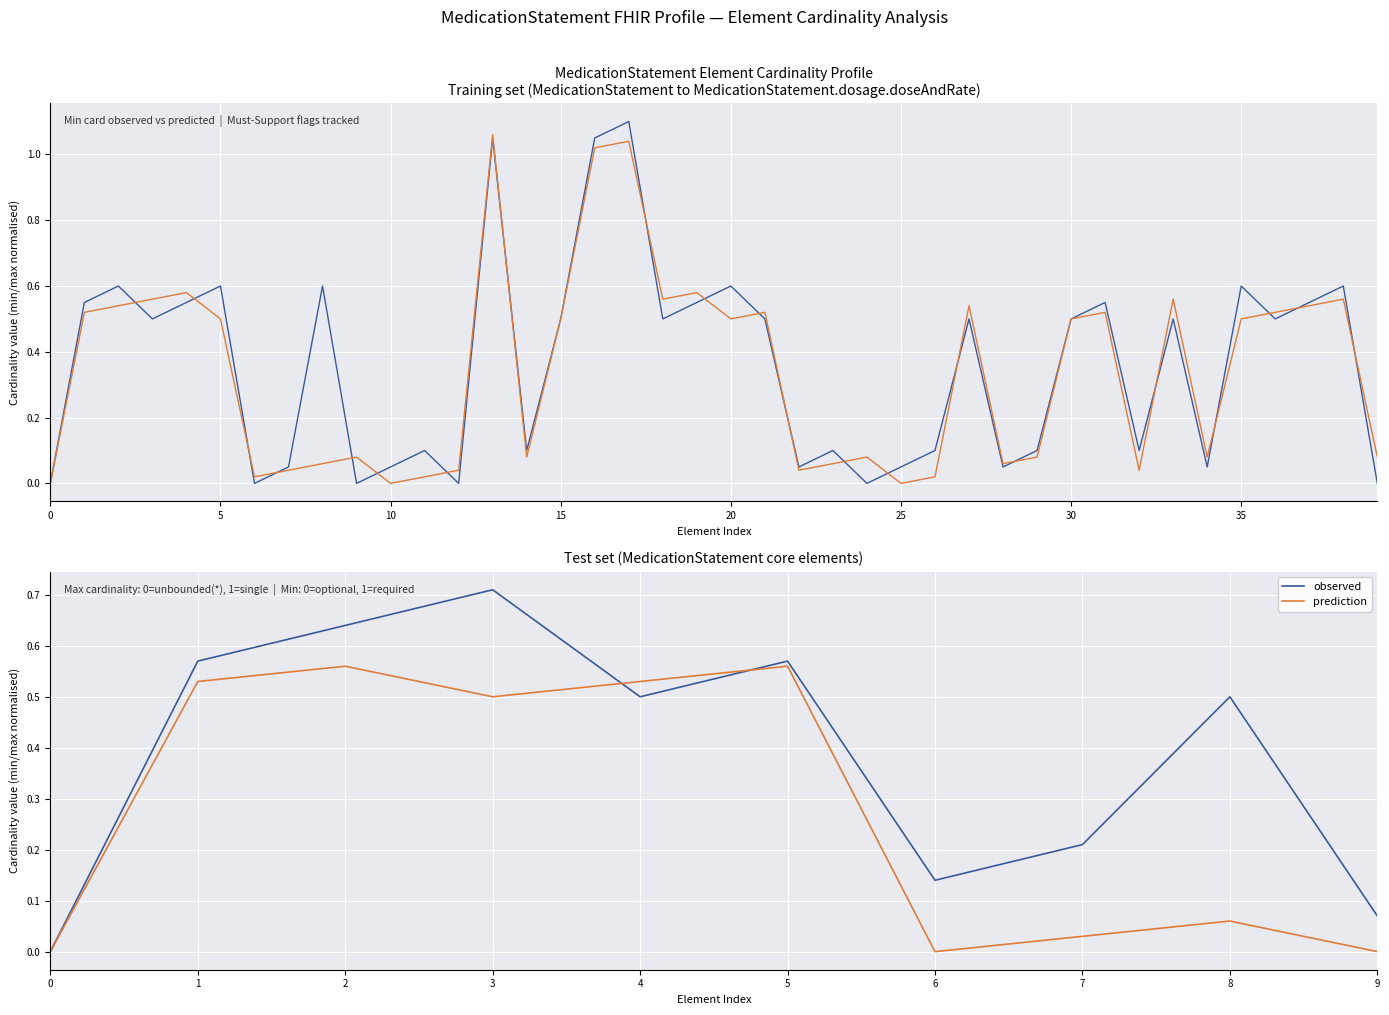

How many positive values does the prediction series have?

7